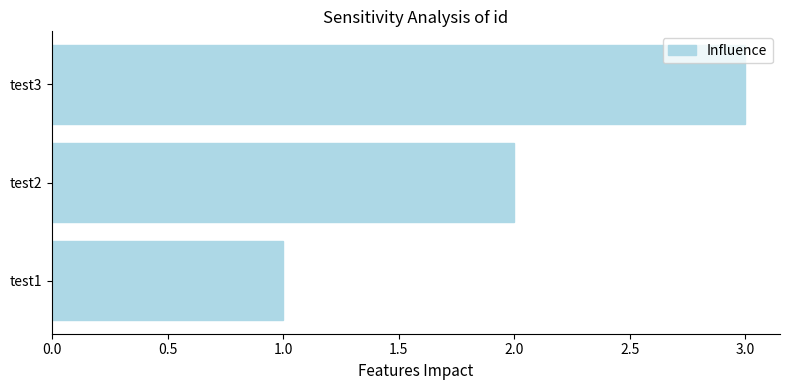

How many categories are shown in the chart?

3